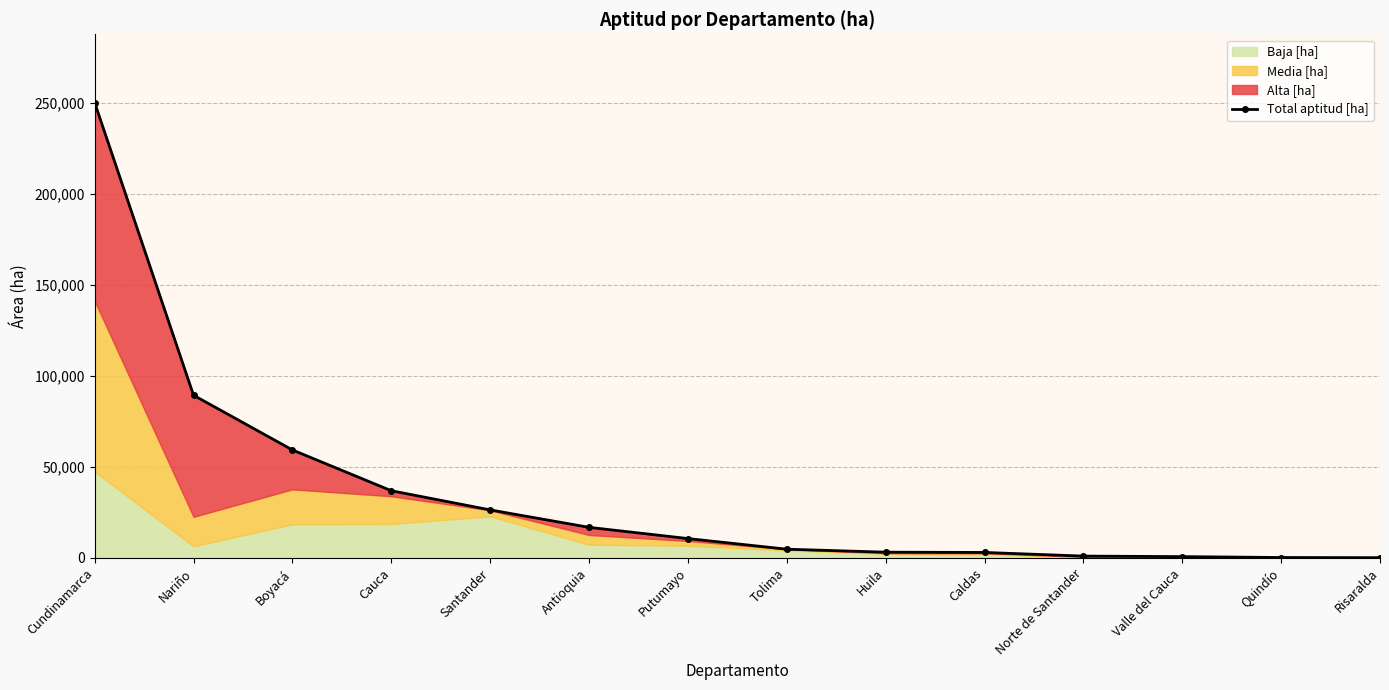

Rank the categories by value from lowest to highest.

Risaralda, Quindío, Valle del Cauca, Norte de Santander, Caldas, Huila, Tolima, Putumayo, Antioquia, Santander, Cauca, Boyacá, Nariño, Cundinamarca